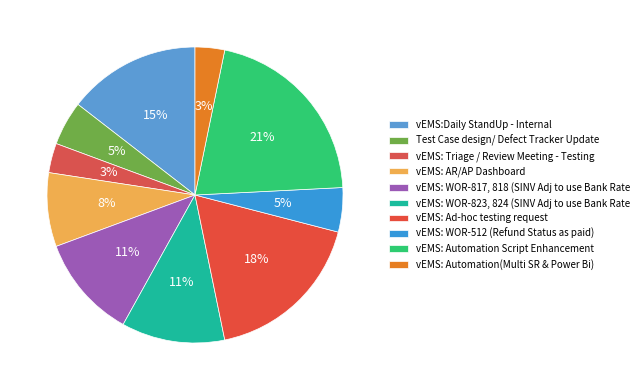

Count the number of slices in the pie.

10